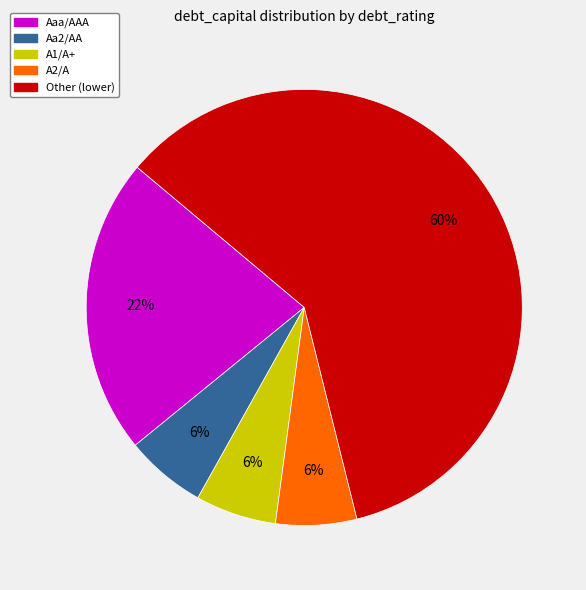

Which category accounts for the majority?

Other